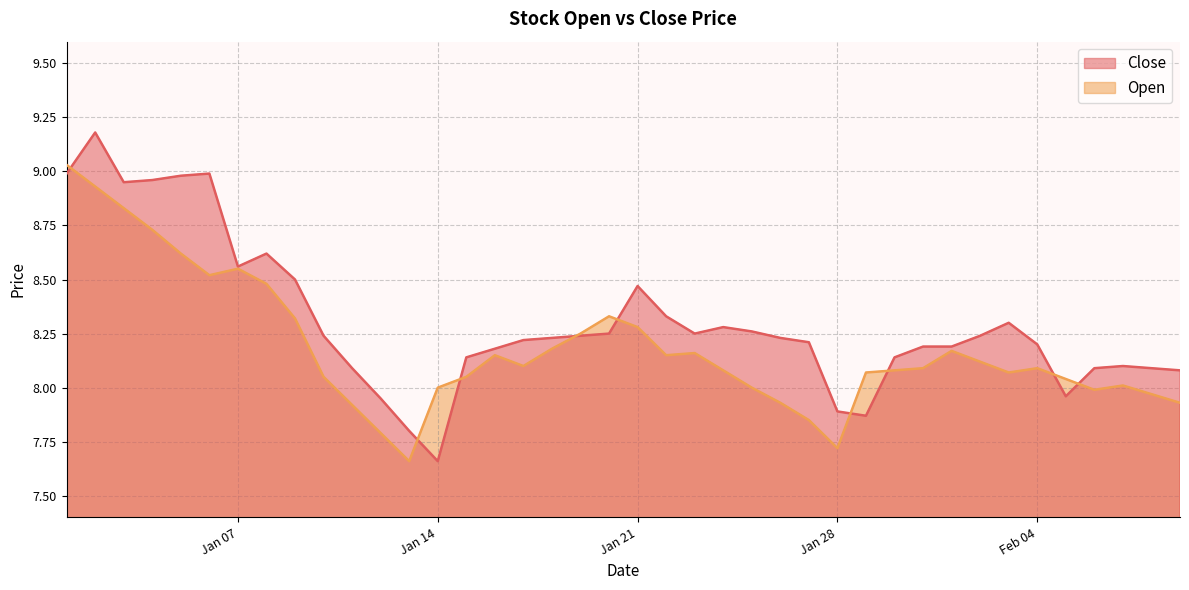

Which series has the largest range (max minus min)?

Close